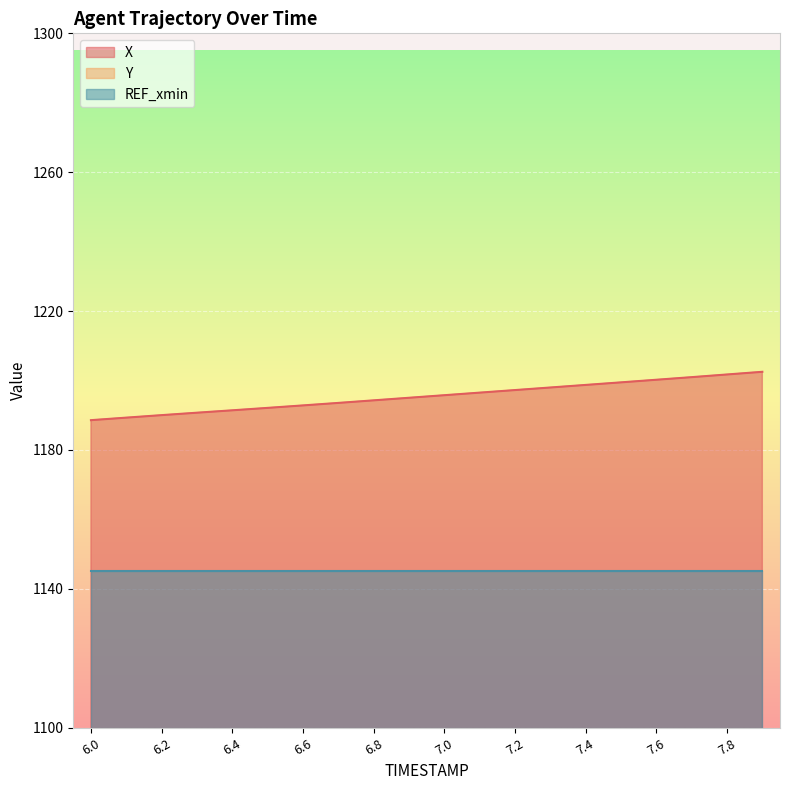

Reading left to right, list all the values displayed in this chart.

X: 6.0=1188.6	6.1=1189.3	6.2=1190.0	6.3=1190.7	6.4=1191.4	6.5=1192.1	6.6=1192.8	6.7=1193.6	6.8=1194.3	6.9=1195.0	7.0=1195.8	7.1=1196.5	7.2=1197.3	7.3=1198.0	7.4=1198.7	7.5=1199.5	7.6=1200.2	7.7=1201.0	7.8=1201.8	7.9=1202.5
Y: 6.0=113.0	6.1=113.1	6.2=113.3	6.3=113.4	6.4=113.6	6.5=113.7	6.6=113.8	6.7=113.9	6.8=114.1	6.9=114.2	7.0=114.3	7.1=114.4	7.2=114.4	7.3=114.5	7.4=114.6	7.5=114.7	7.6=114.8	7.7=114.9	7.8=115.0	7.9=115.1